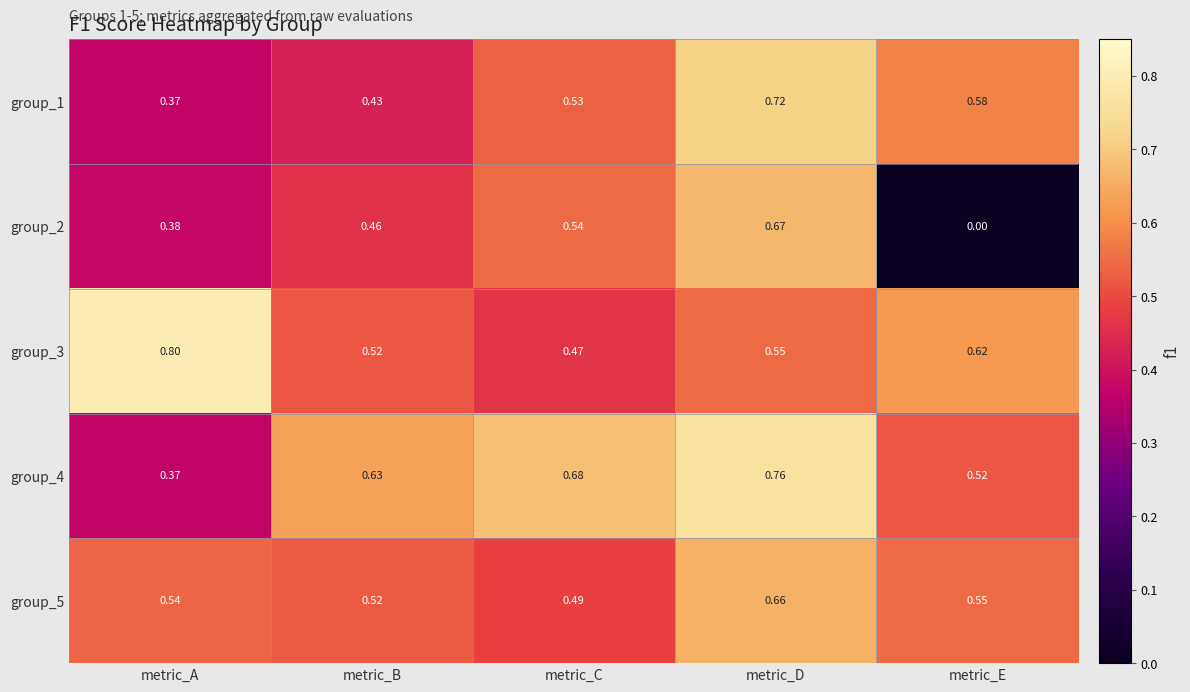

Which series has the widest spread of values?

group_2